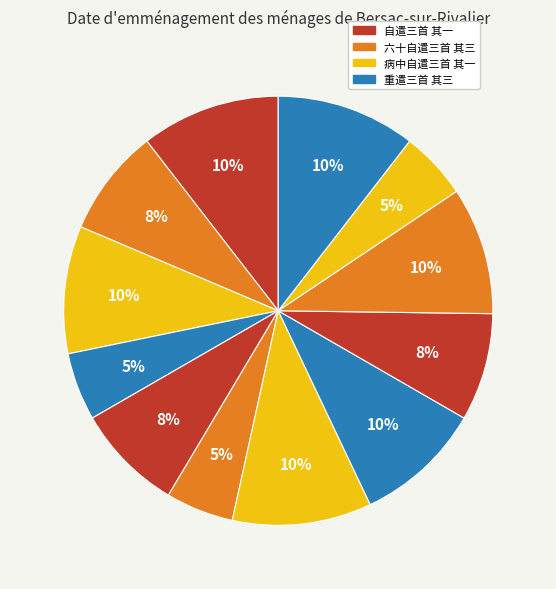

Count the number of slices in the pie.

12